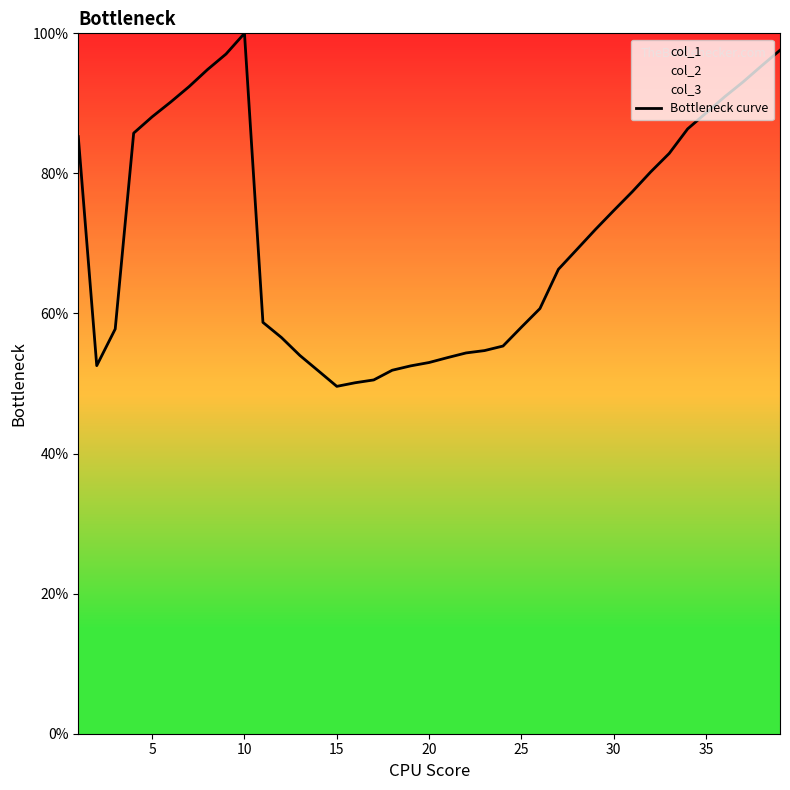

True or false: the data has more than 2 interior local peaks.

False